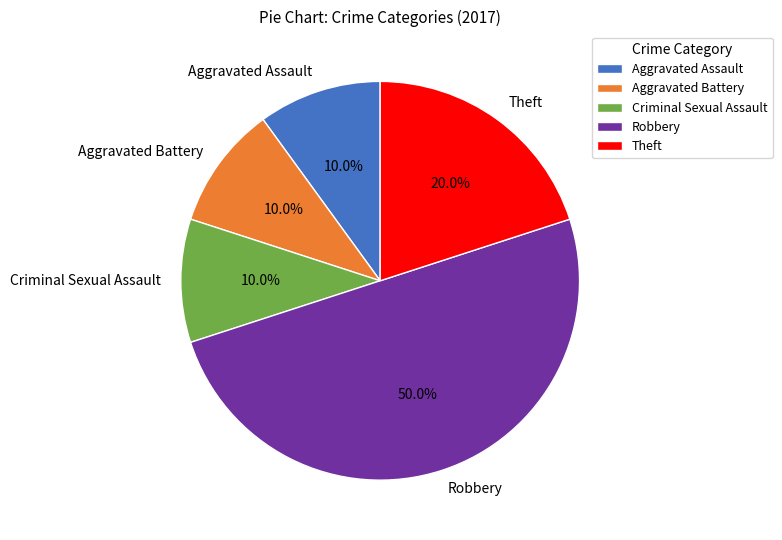

How much of the chart is everything except Robbery?

50.0%